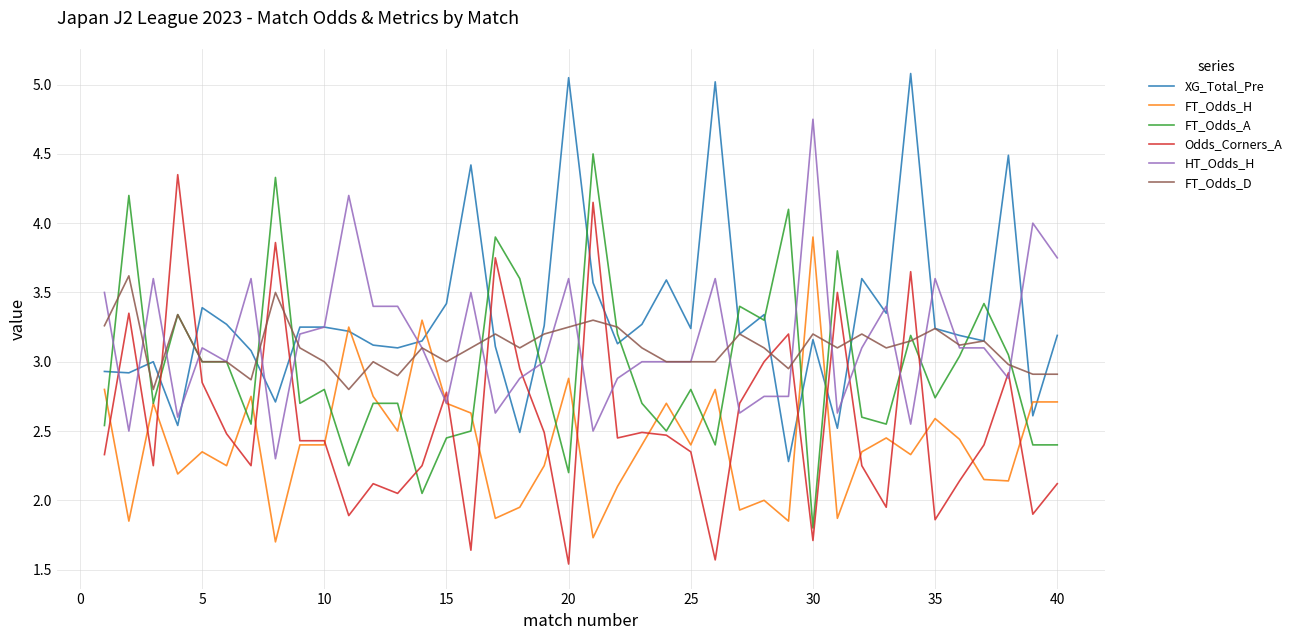

What is the maximum value shown in the chart?

5.1